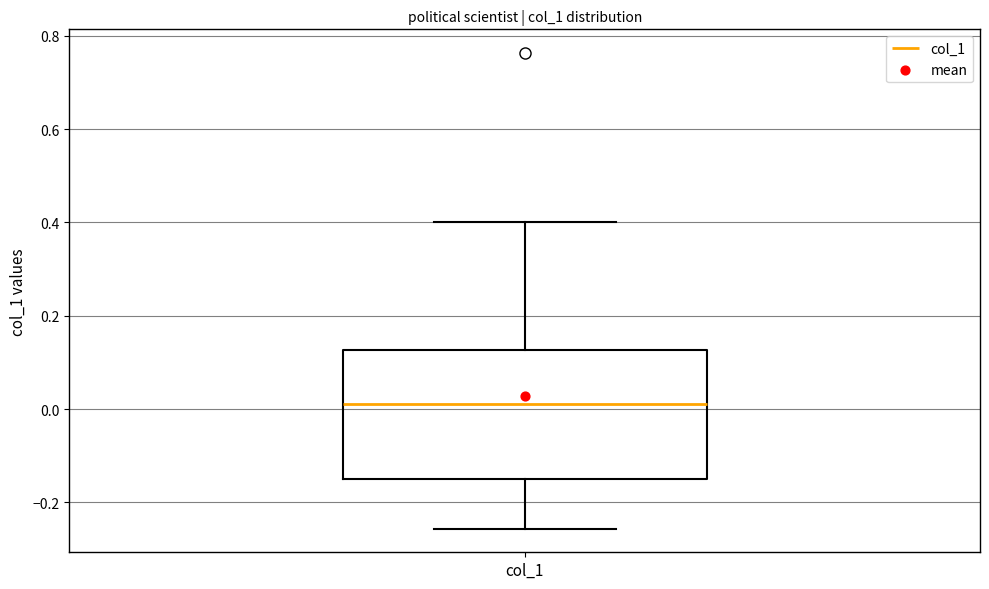

Transcribe this box plot: give where the median line is, the range the box spans, and where the two whiskers end, as read against the y-axis. The values are not printed on the chart, so give them approximately, as read against the axis.

median 0.02, box -0.14 to 0.12, whiskers -0.26 to 0.40